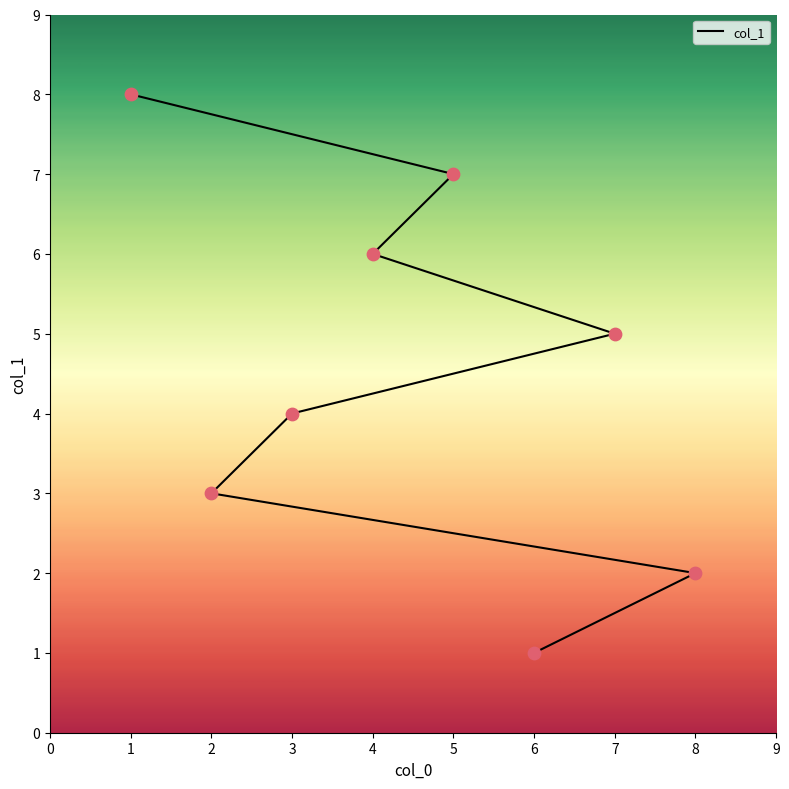

What is the change in value from 2 to 4?

+3